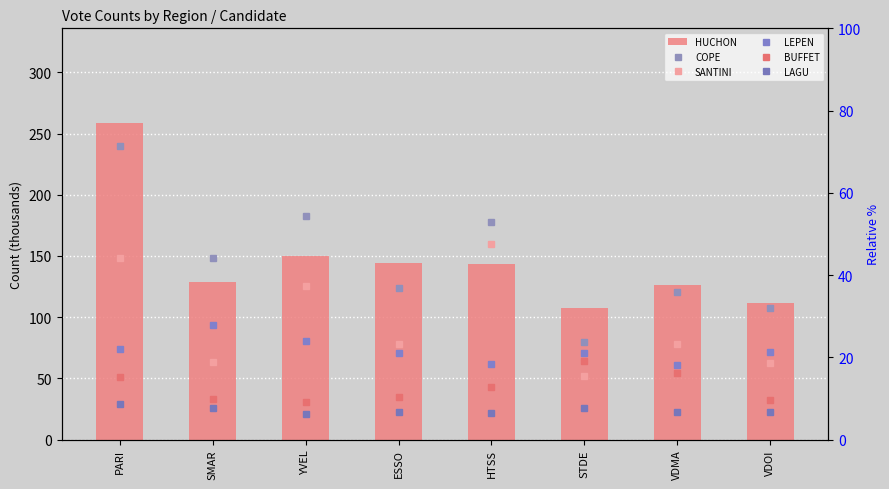

Which category has the lowest value in the LAGU series?

YVEL